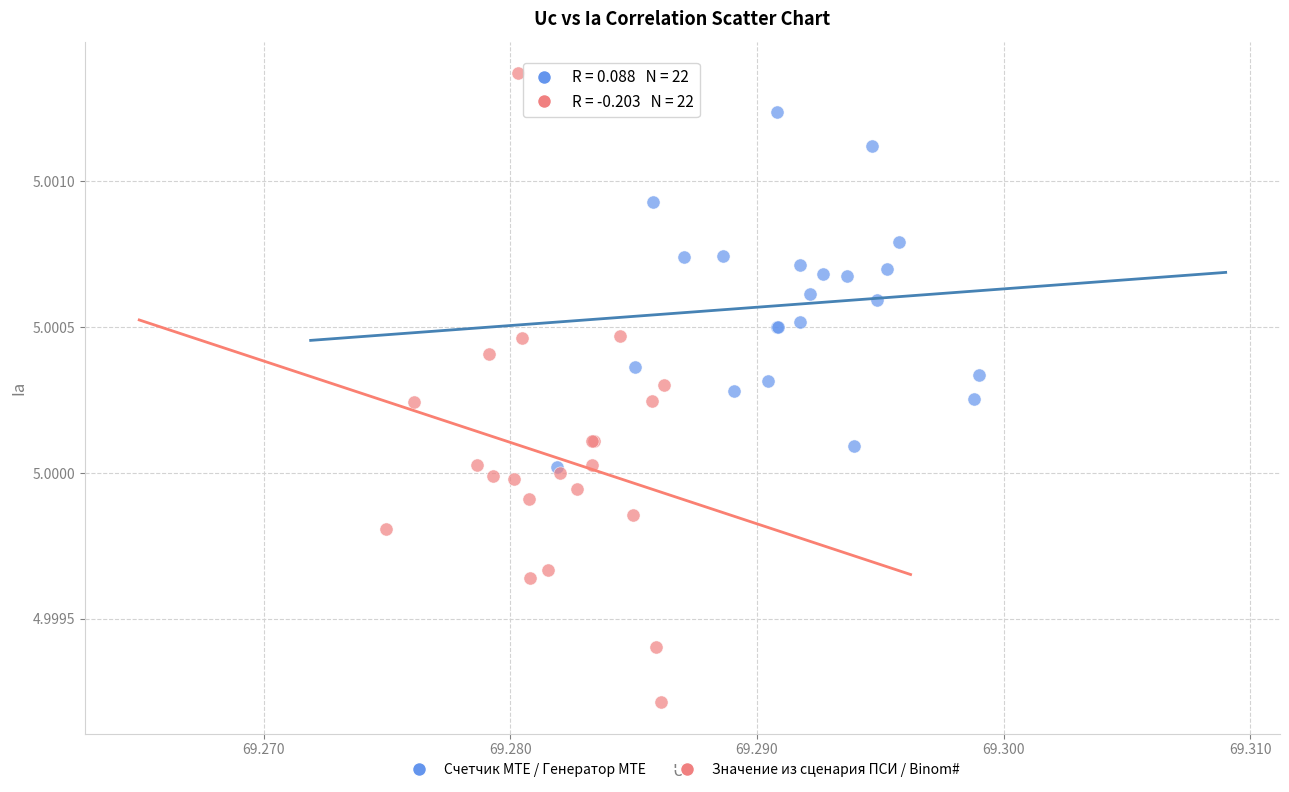

Which series contains the lowest Y value?

Значение из сценария ПСИ / Binom#